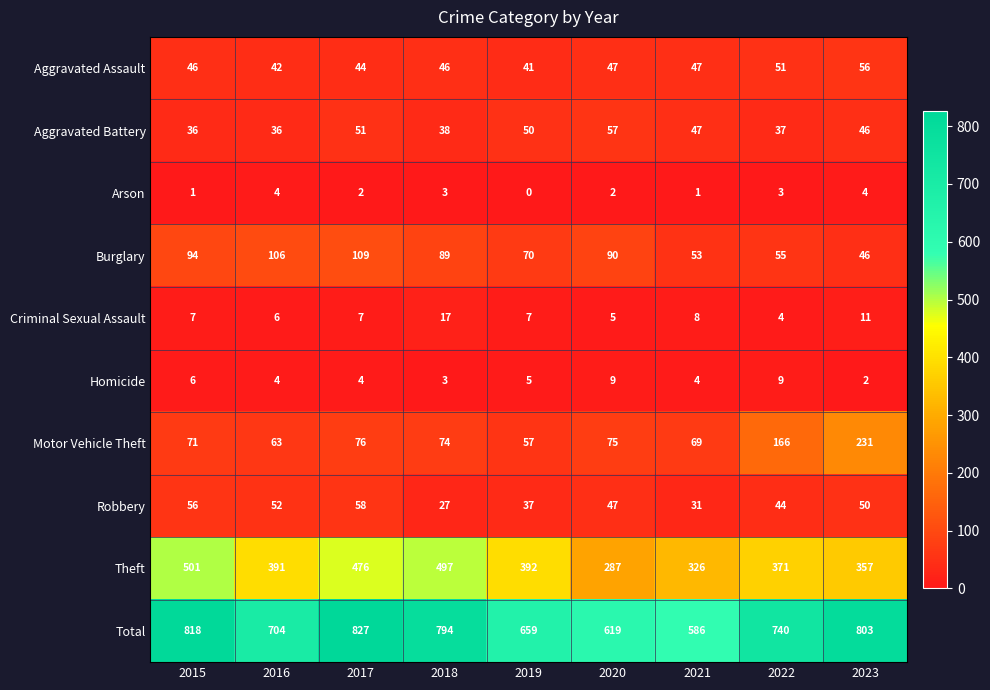

Which series has the largest total across all categories?

Total